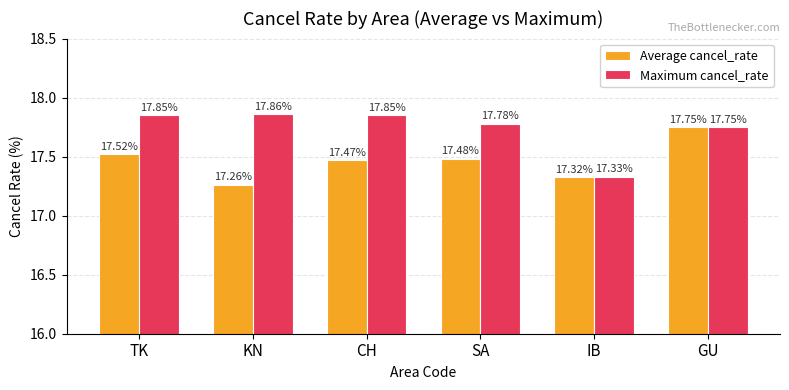

How many Maximum cancel_rate values are between 17 and 18?

6